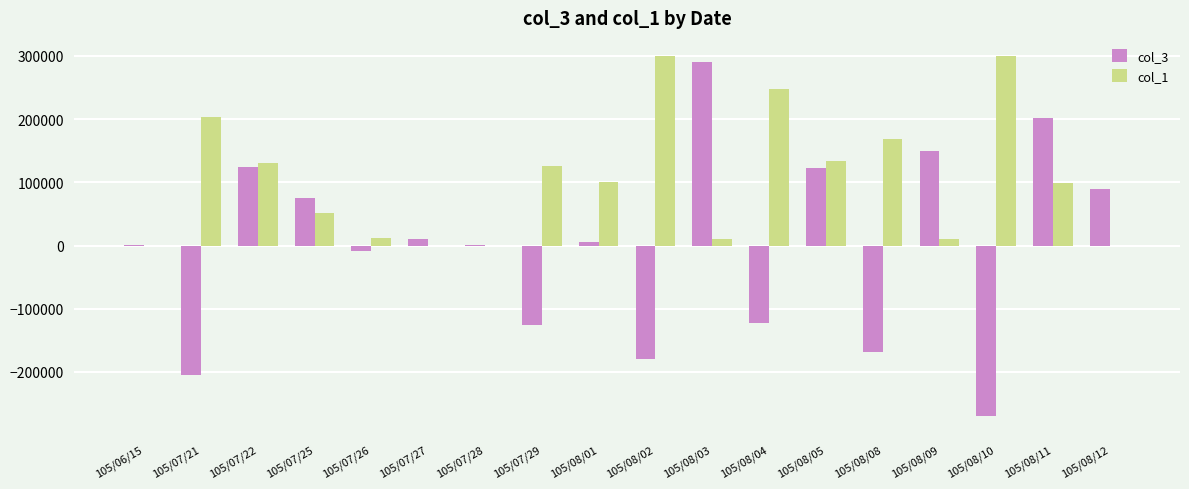

Does the chart contain stacked bars?

No